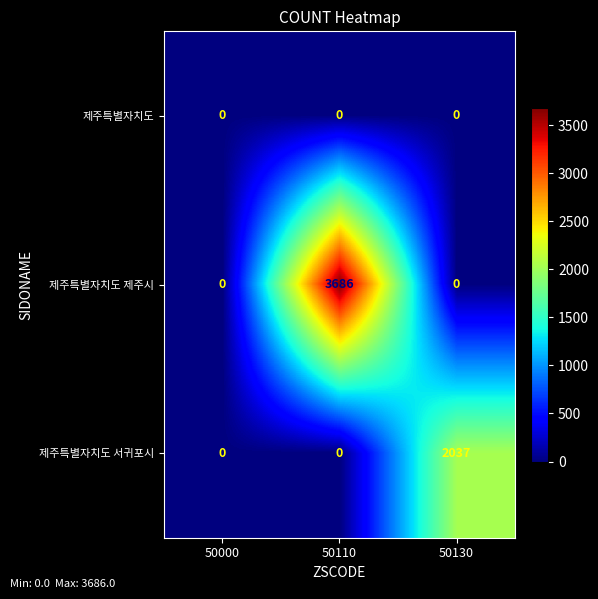

At how many categories does at least one series exceed 1635?

2